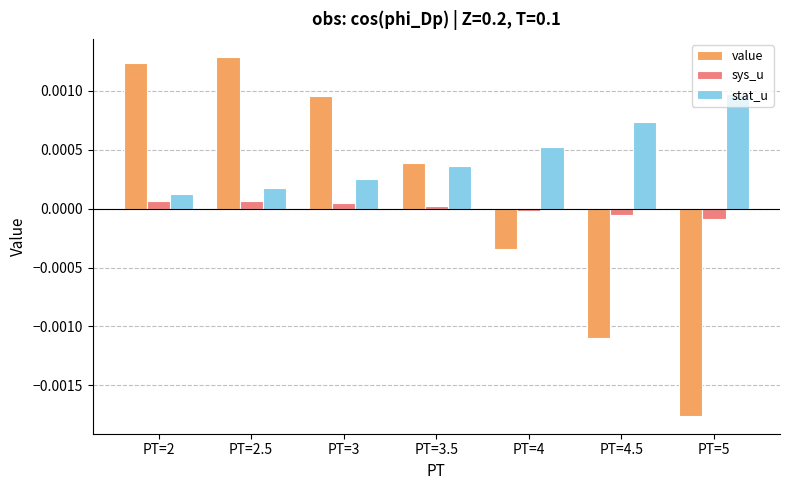

Where does the sys_u series first go above 0?

PT=2